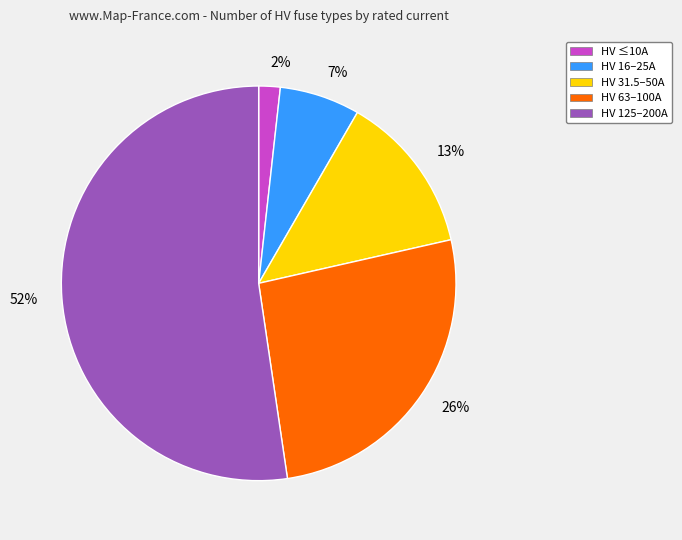

Is it true that 26% is 26% of the pie?

True